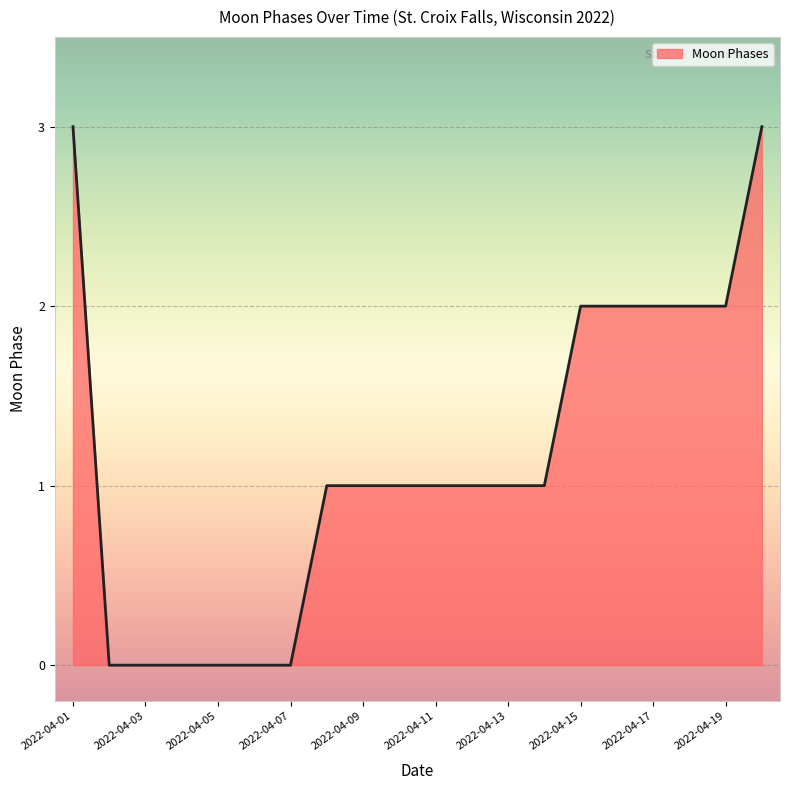

What is the maximum value shown in the chart?

3